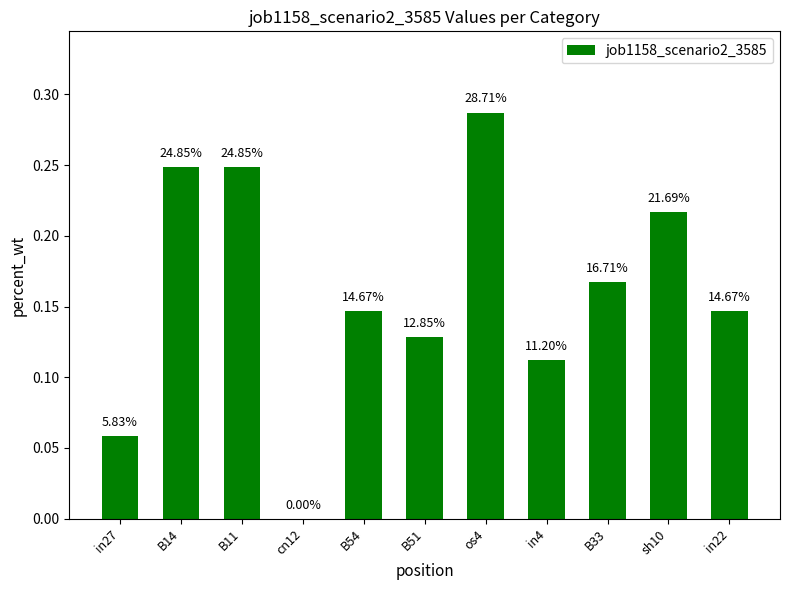

Which has a higher value, in4 or B11?

B11